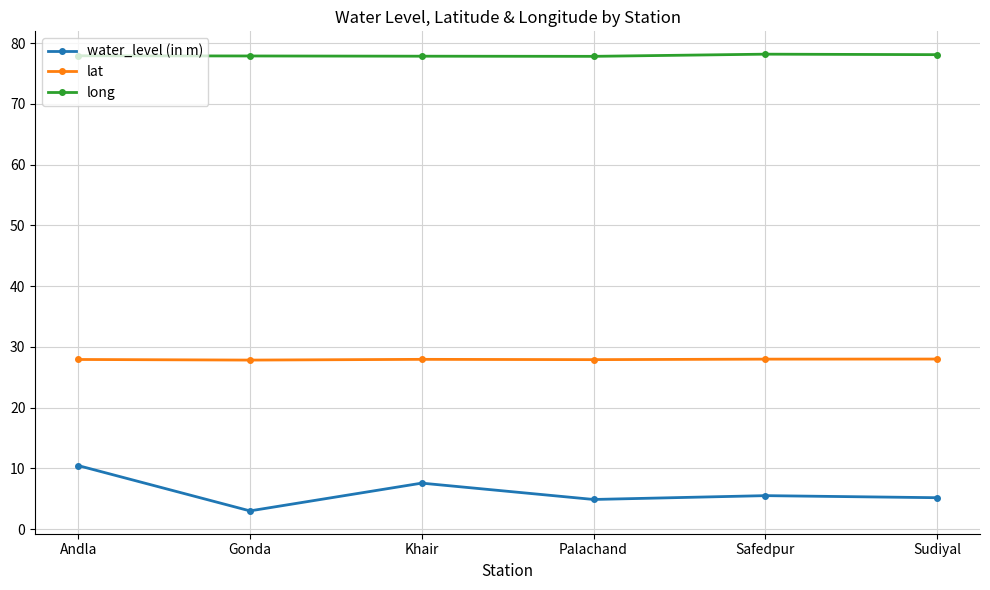

How many data points does each series have?

6